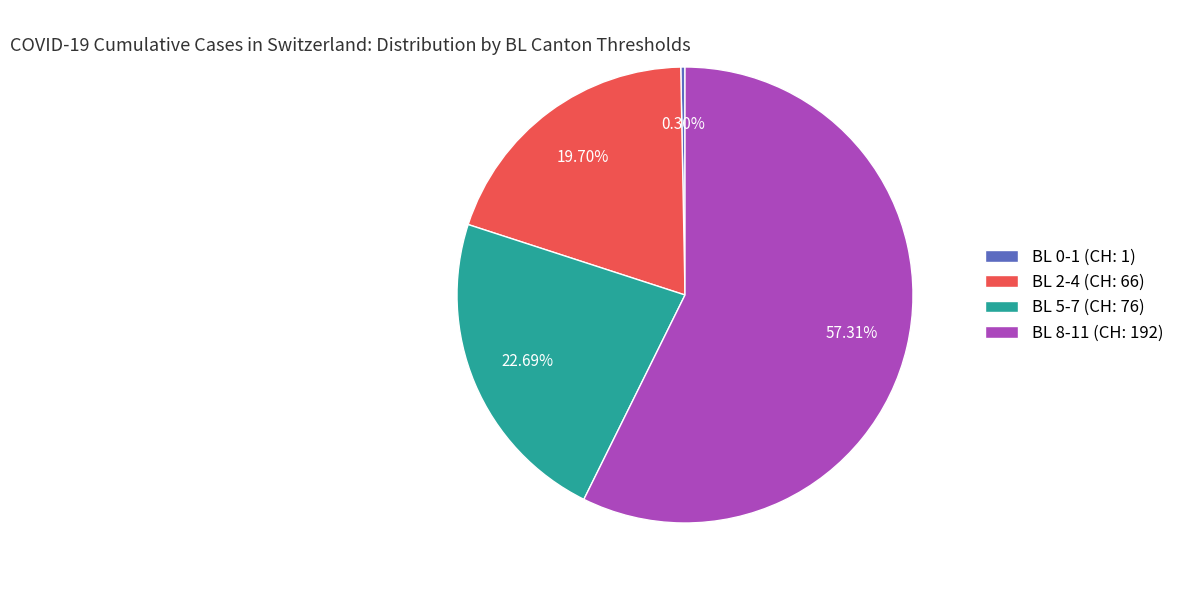

Does any single category account for the majority?

Yes